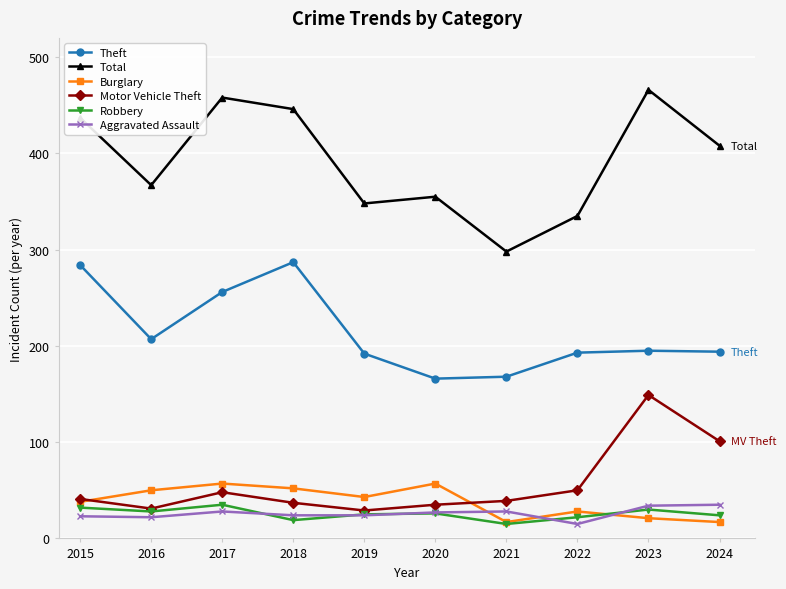

At which category does Motor Vehicle Theft reach its first local peak?

2017